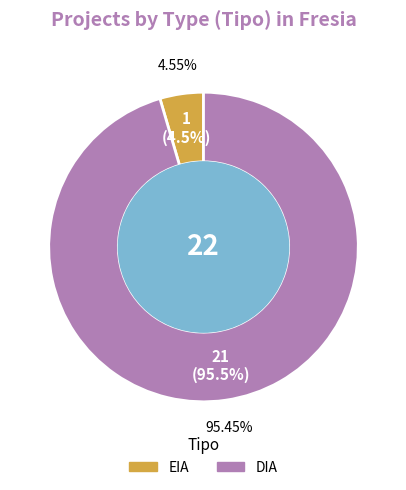

To the nearest percent, what is the average slice percentage?

50%